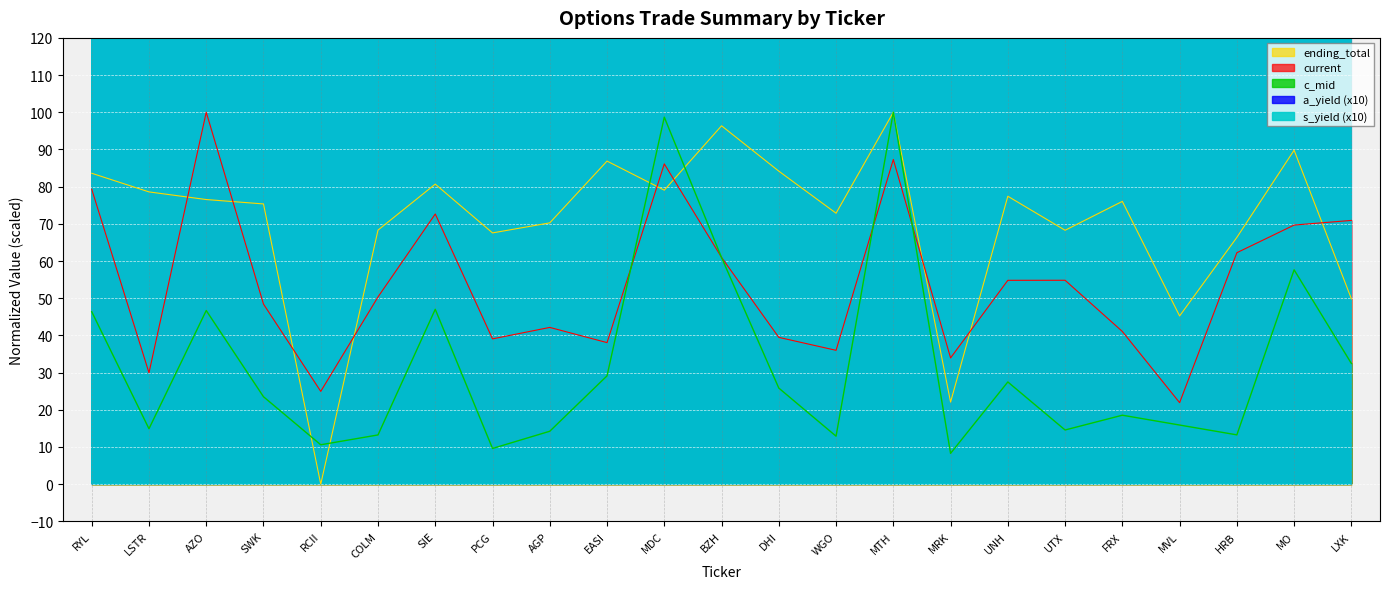

At how many categories does at least one series exceed 295?

18